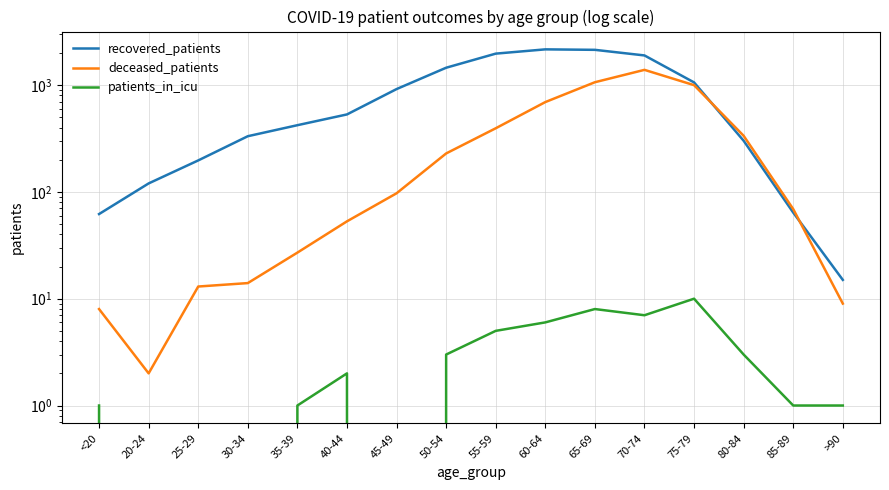

Is the value of deceased_patients at 60-64 greater than the value of patients_in_icu at 35-39?

Yes